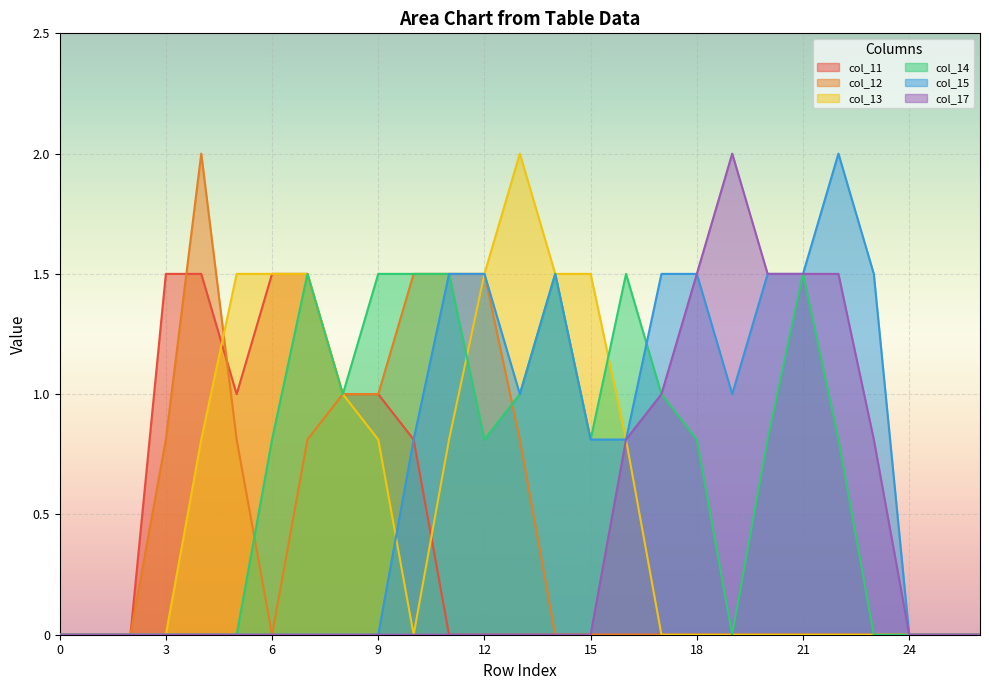

At which category does col_13 reach its first local valley?

10